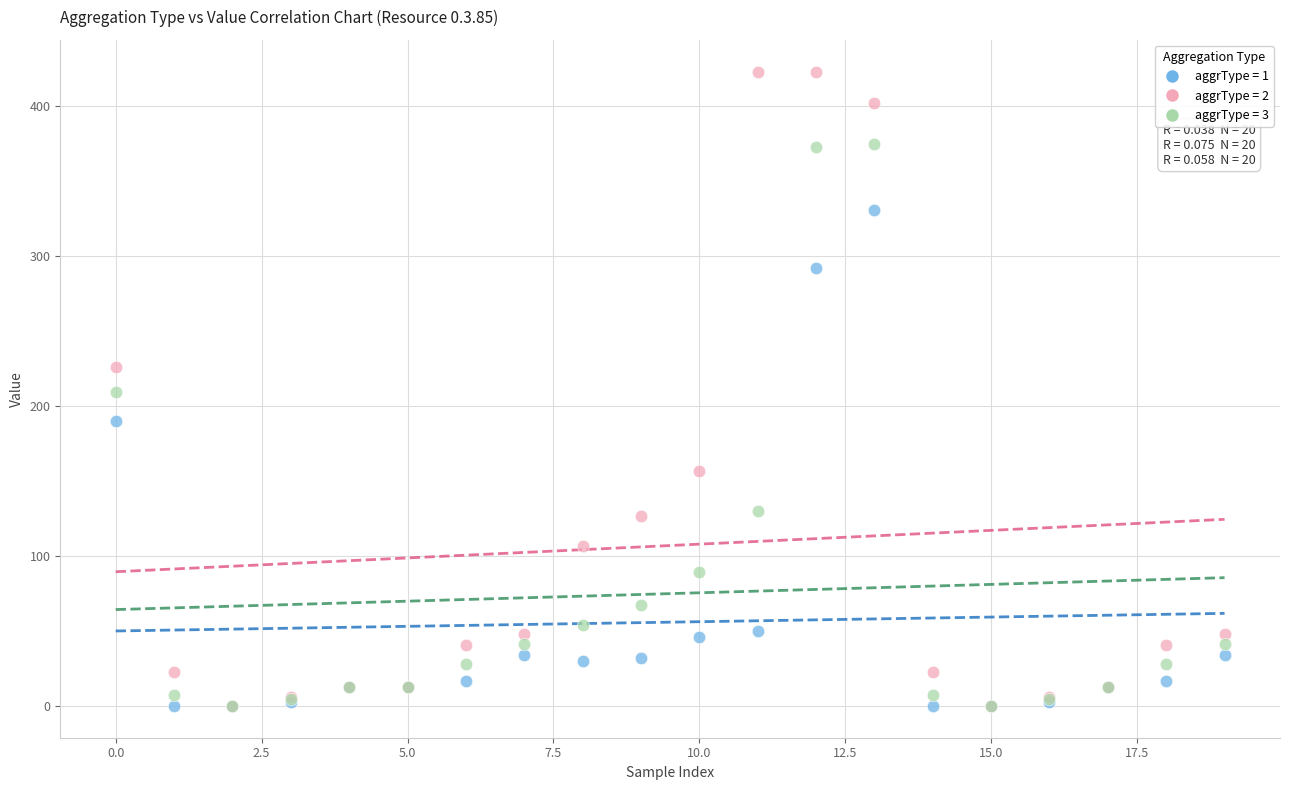

What are all the series names shown in the legend?

aggrType = 1, aggrType = 2, aggrType = 3